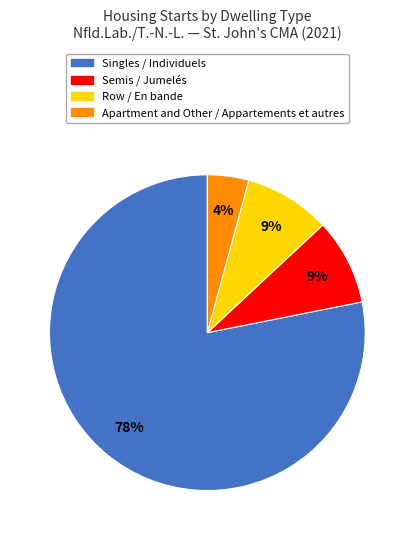

Which slice is the smallest?

Apartment and Other / Appartements et autres